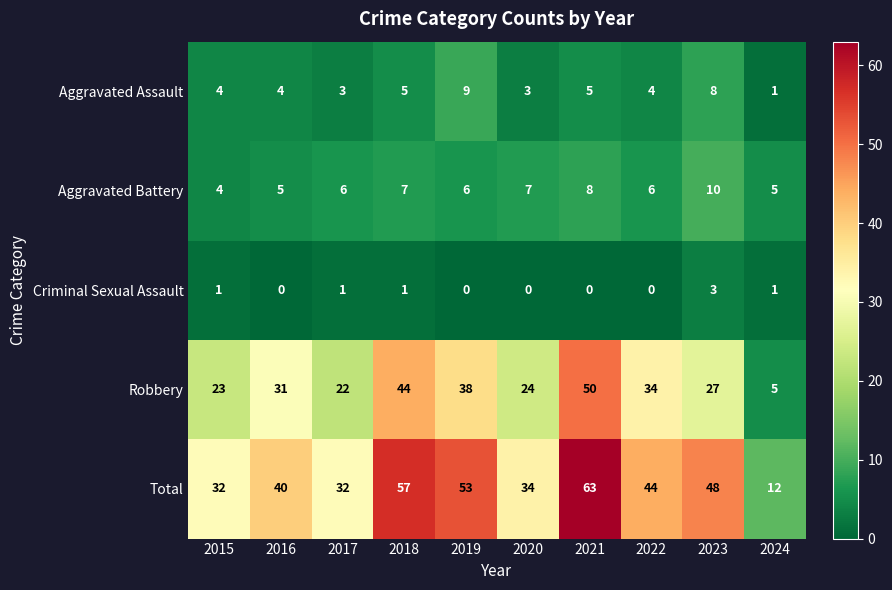

What is the maximum value shown in the chart?

63